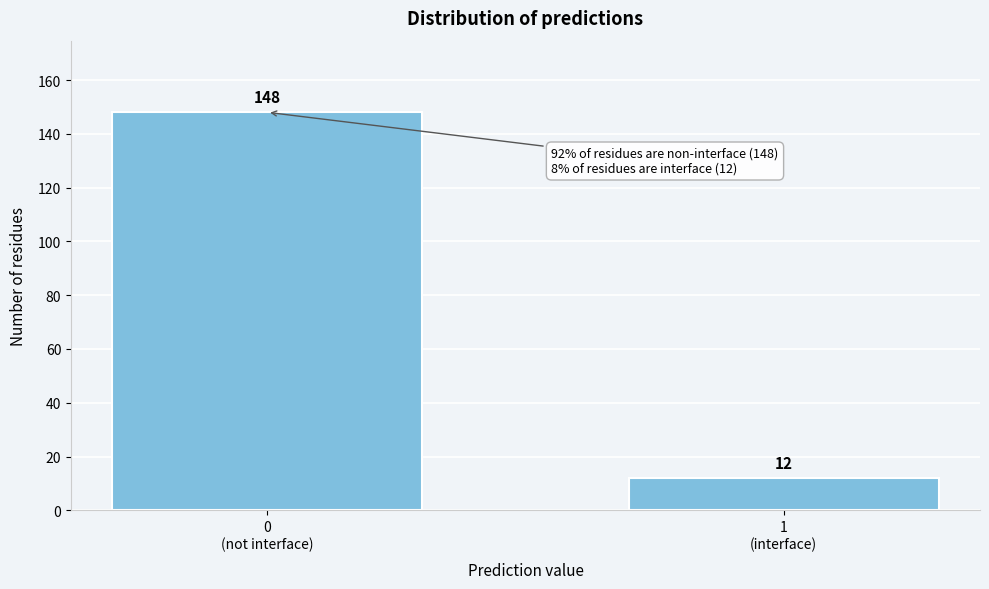

Reading left to right, transcribe all the data shown in this chart.

148	12